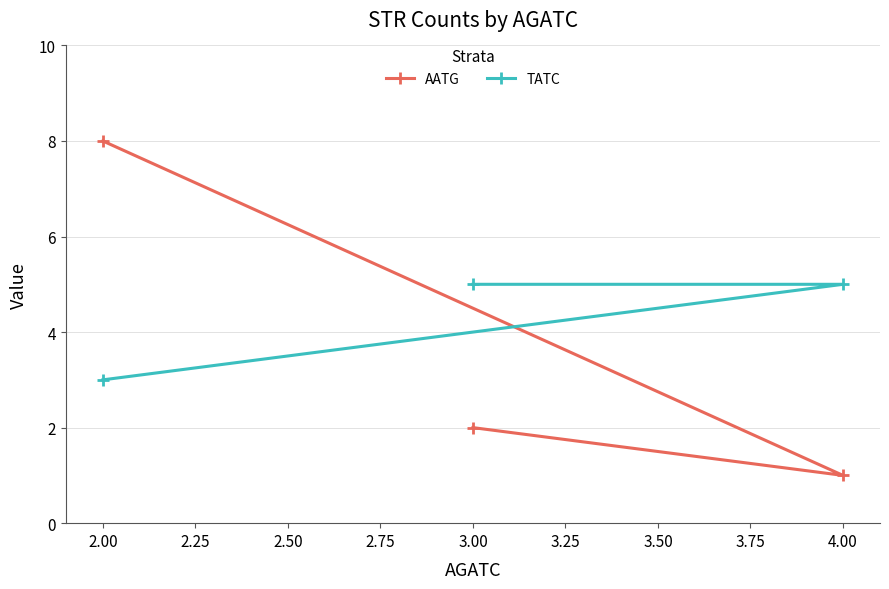

How many categories are shown in the chart?

3